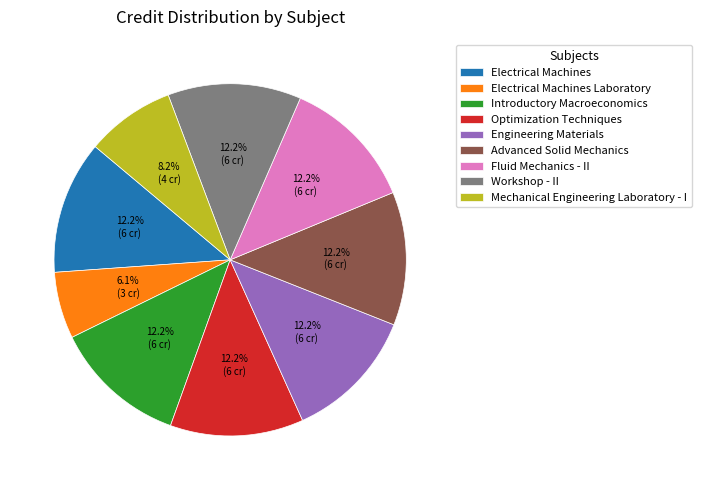

Is there a majority slice in this chart?

No